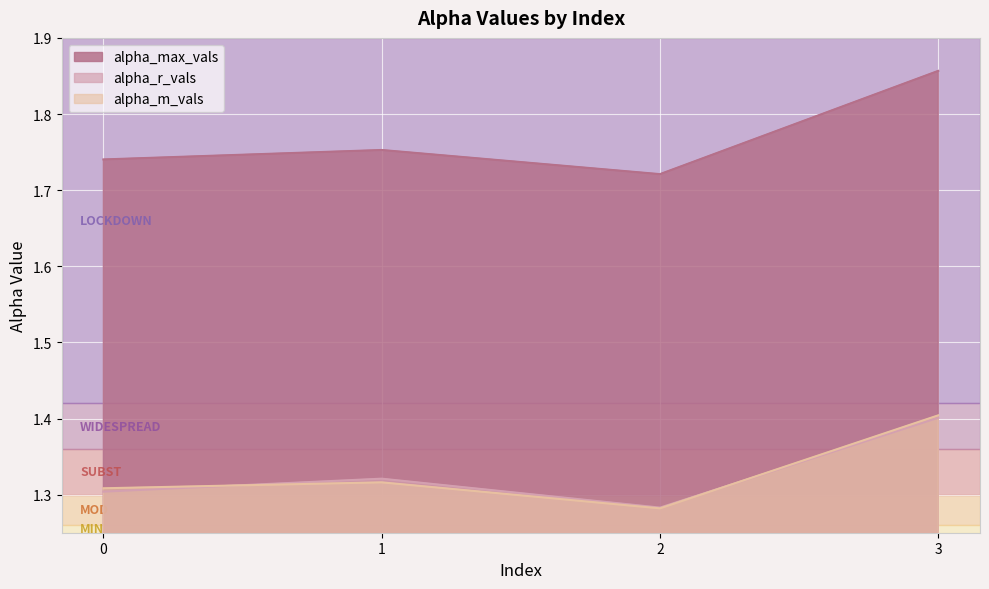

The alpha_r_vals series shows 1.3 at 0. True or false?

True